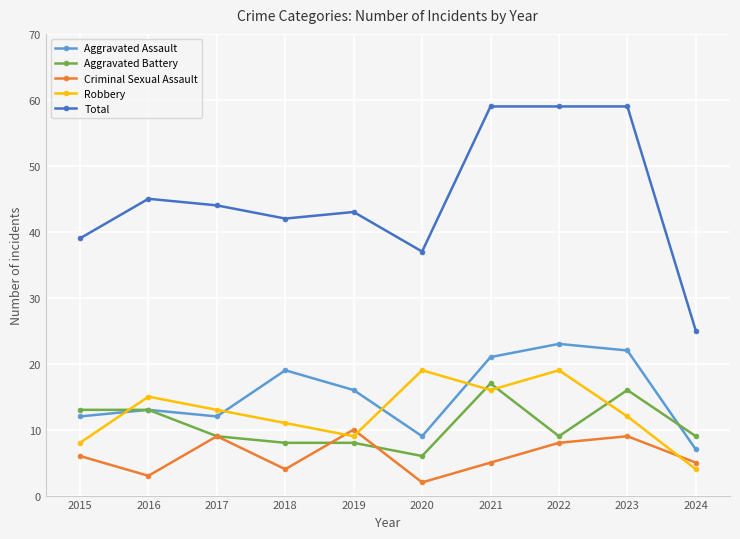

What is the sum of all Criminal Sexual Assault values?

61